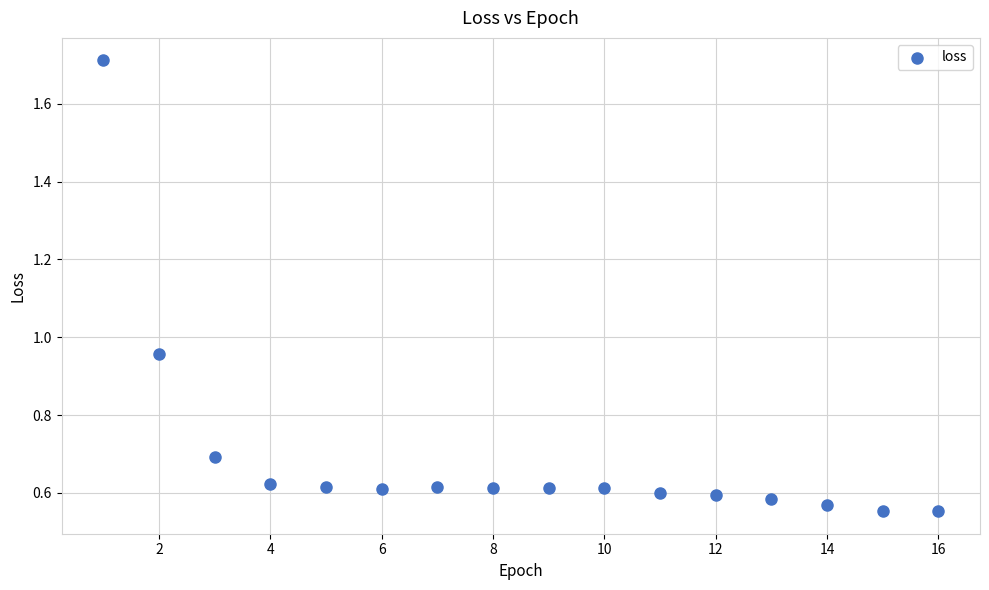

What is the range of X values (max minus min)?

15.0